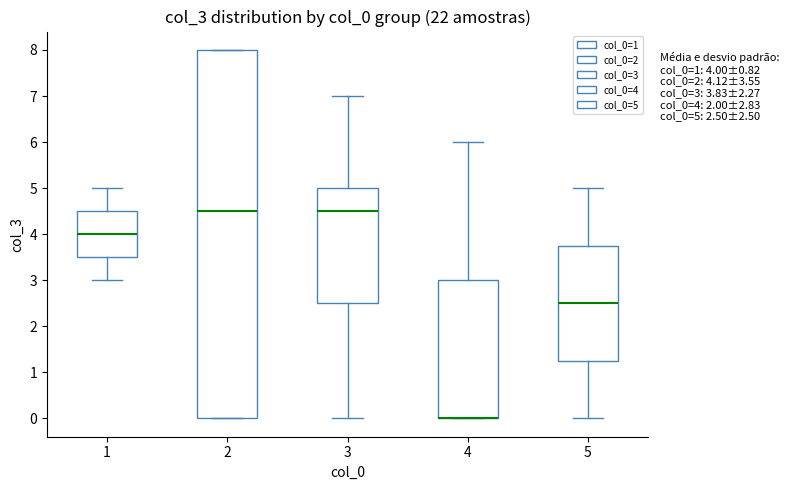

Comparing the boxes themselves (not the whiskers), which one is the tallest?

2